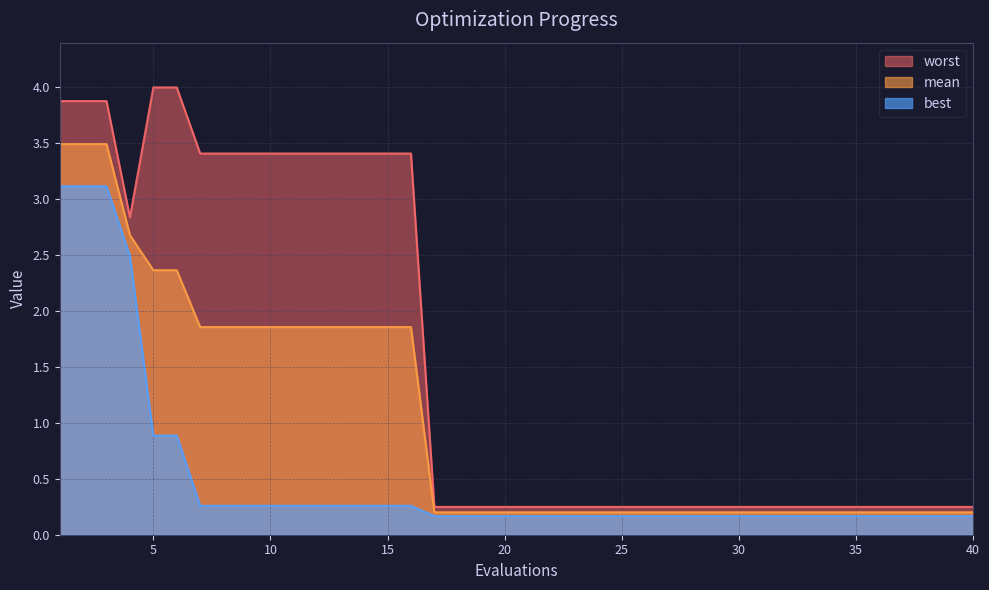

The mean series shows 5.3 at 1. True or false?

False